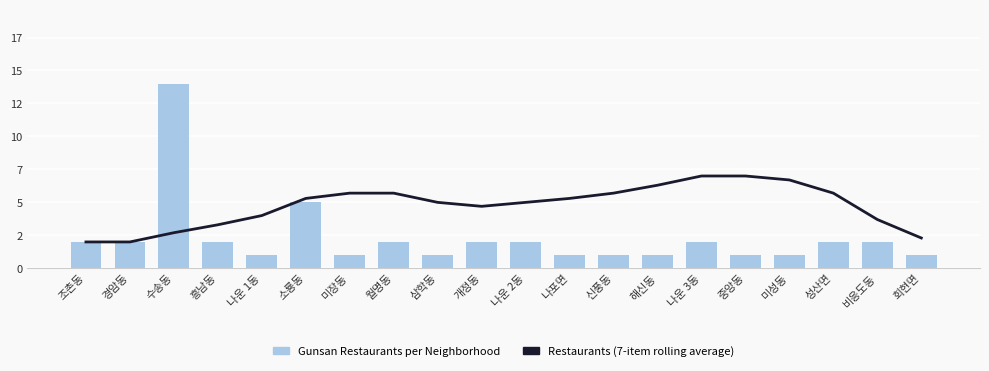

Reading left to right, list all the values displayed in this chart.

Restaurants (7-item rolling average): 조촌동=2.0	경암동=2.0	수송동=2.7	흥남동=3.3	나운 1동=4.0	소룡동=5.3	미장동=5.7	월명동=5.7	삼학동=5.0	개정동=4.7	나운 2동=5.0	나포면=5.3	신풍동=5.7	해신동=6.3	나운 3동=7.0	중앙동=7.0	미성동=6.7	성산면=5.7	비응도동=3.7	회현면=2.3
Gunsan Restaurants per Neighborhood: 조촌동=2.0	경암동=2.0	수송동=14.0	흥남동=2.0	나운 1동=1.0	소룡동=5.0	미장동=1.0	월명동=2.0	삼학동=1.0	개정동=2.0	나운 2동=2.0	나포면=1.0	신풍동=1.0	해신동=1.0	나운 3동=2.0	중앙동=1.0	미성동=1.0	성산면=2.0	비응도동=2.0	회현면=1.0